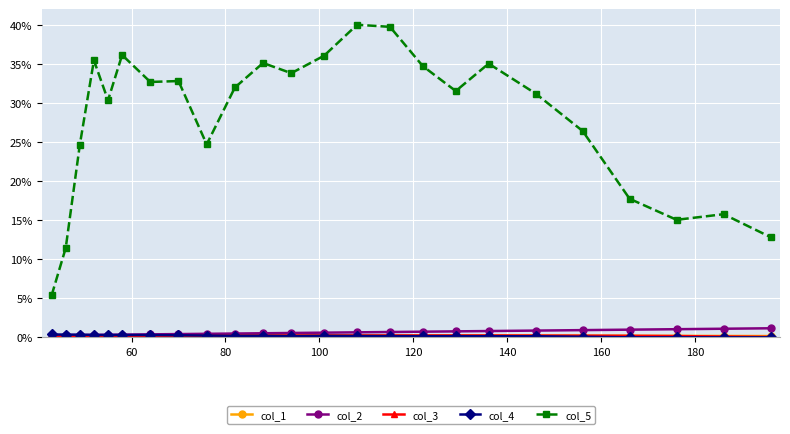

Which series has the widest spread of values?

col_5